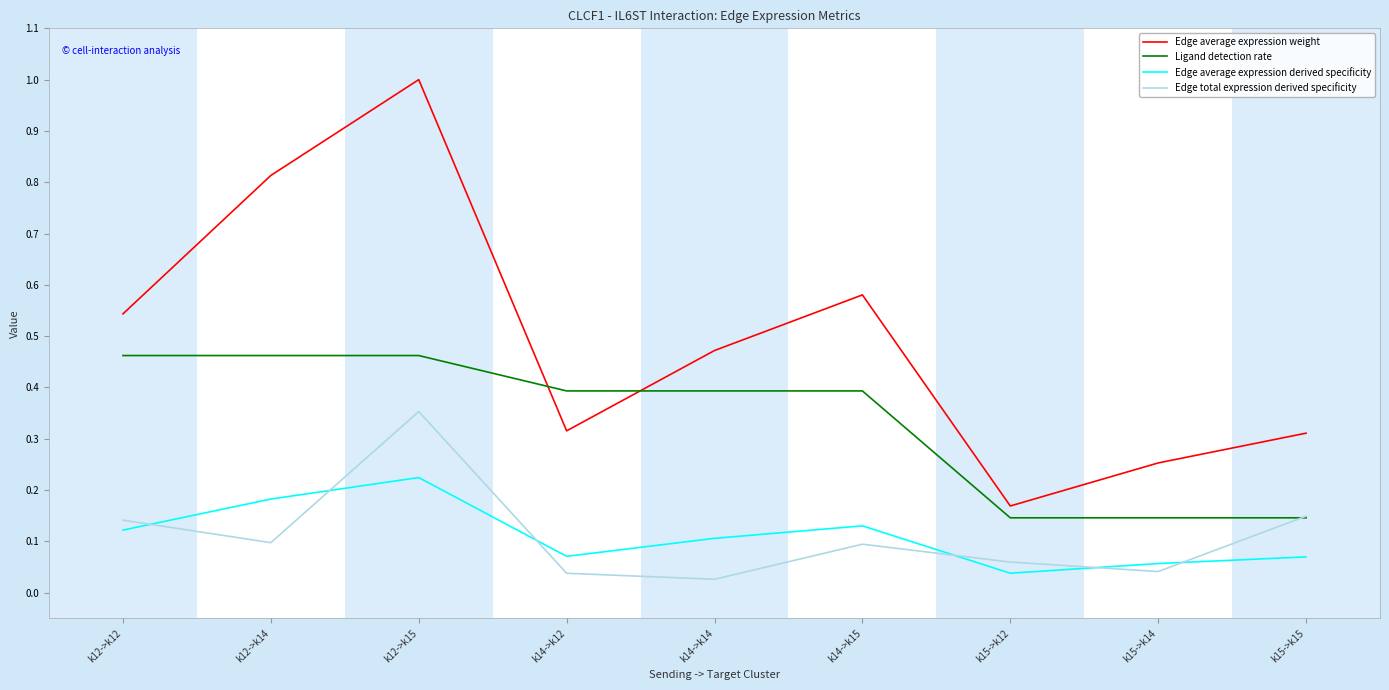

True or false: Edge average expression weight and Edge total expression derived specificity cross at least once.

False